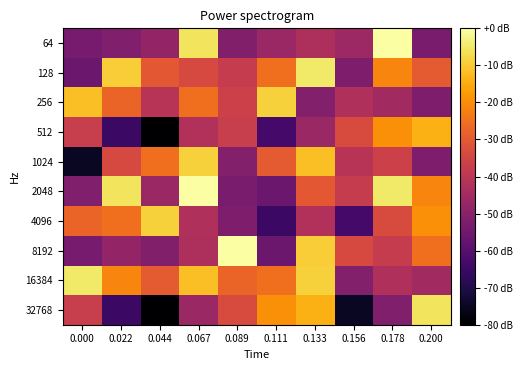

Between 0.044 and 0.089, which is larger?

0.044